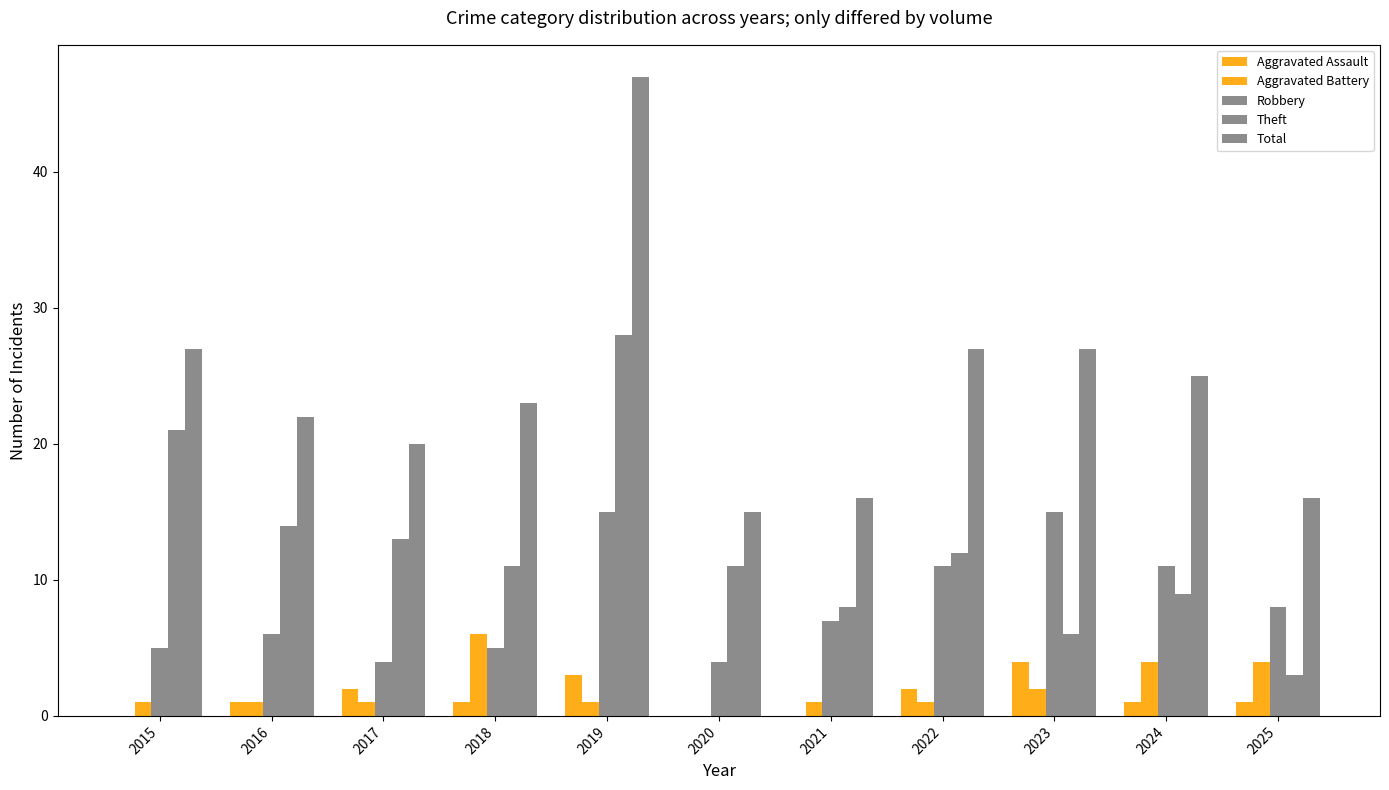

How many groups of bars are there?

11